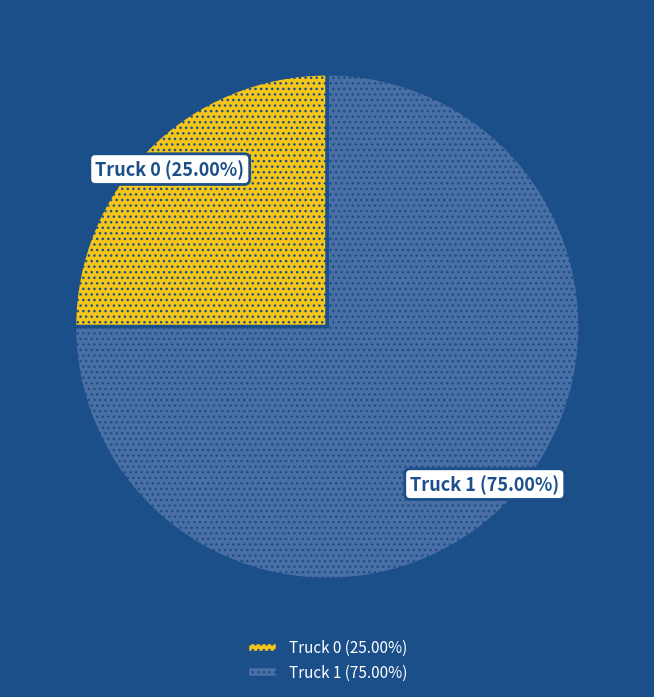

To the nearest percent, what portion does Truck 1 represent?

75%